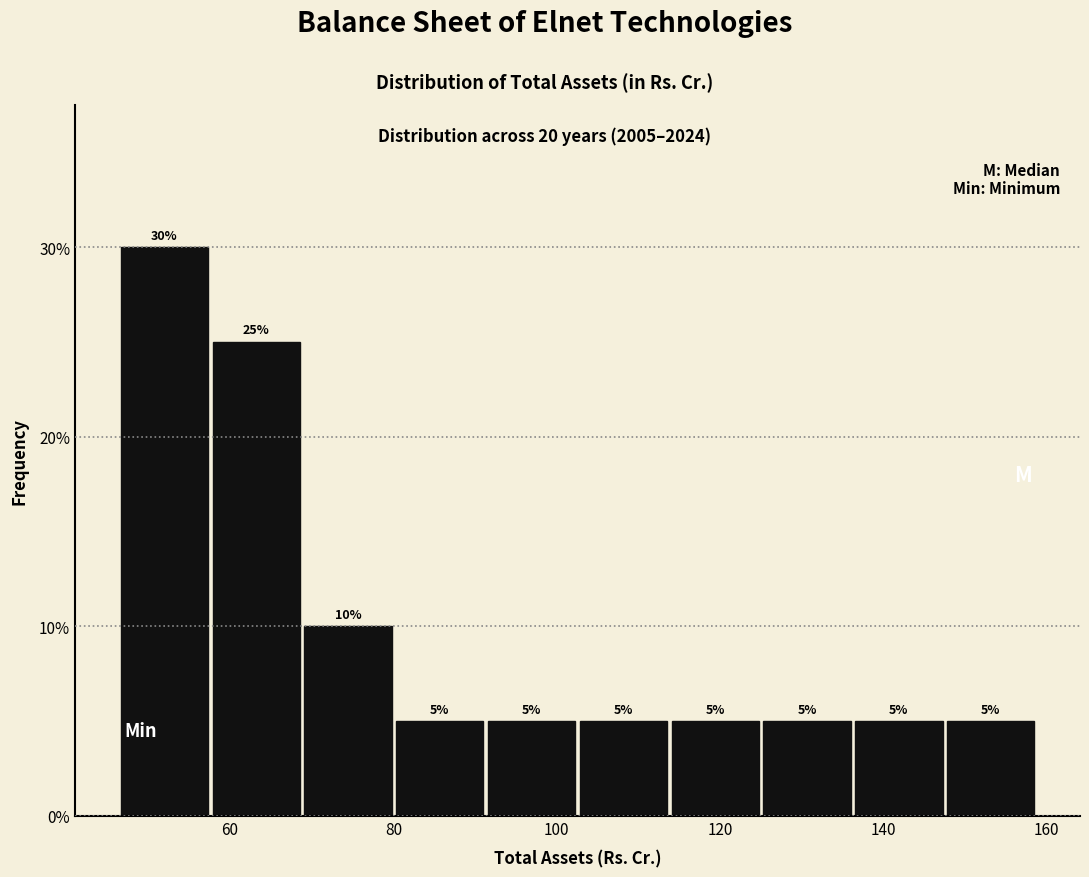

How tall is the bar that spans 136 to 148 on the x-axis? The bar edges are not printed on the chart, so give them approximately, as read against the axis.

5